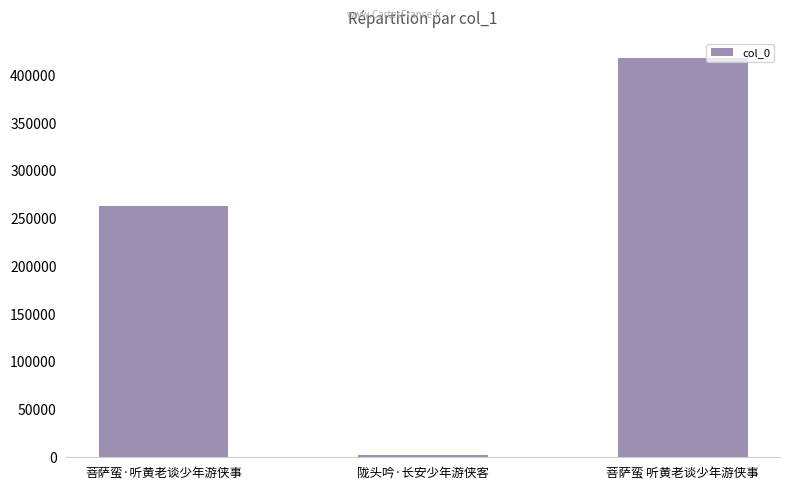

Where is the data nearest to the value 210665?

菩萨蛮·听黄老谈少年游侠事